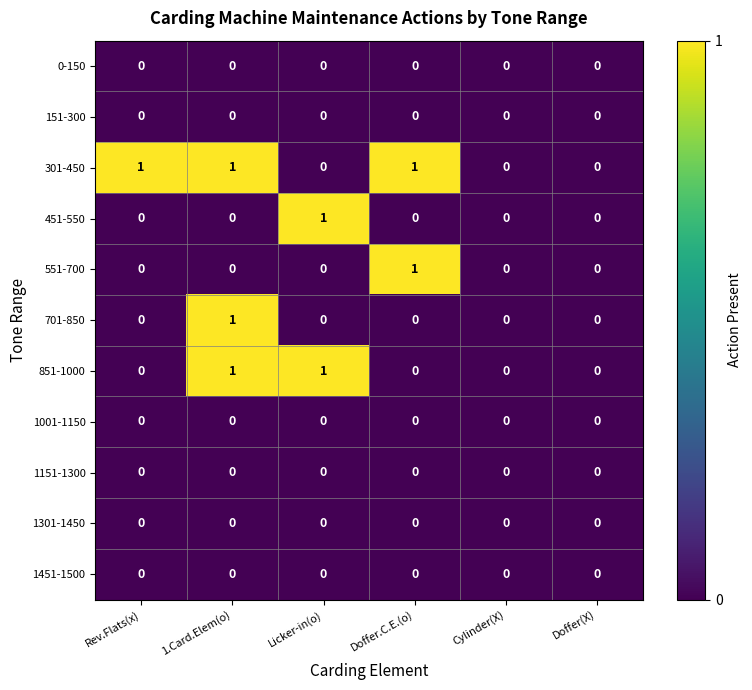

At which category is the sum across all series the highest?

1.Card.Elem(o)